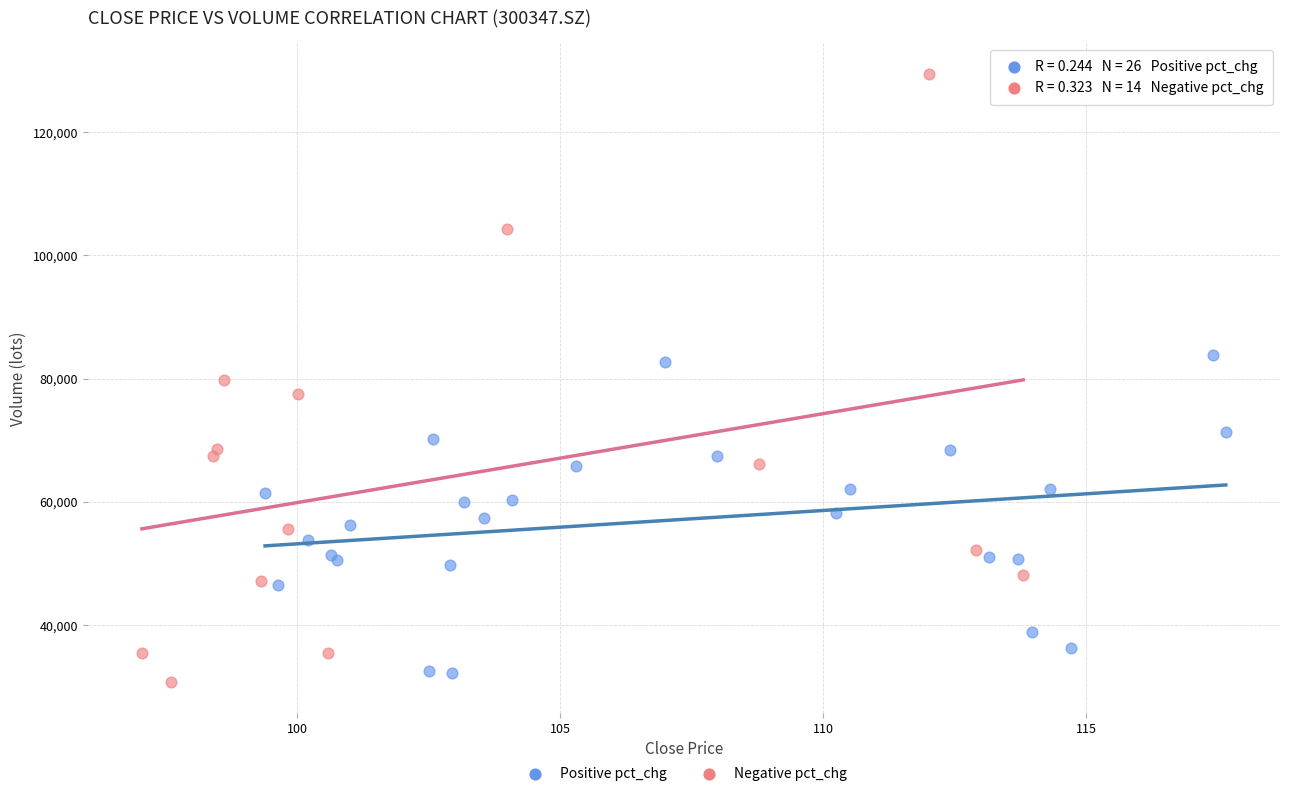

Which series reaches the maximum Y coordinate?

Negative pct_chg